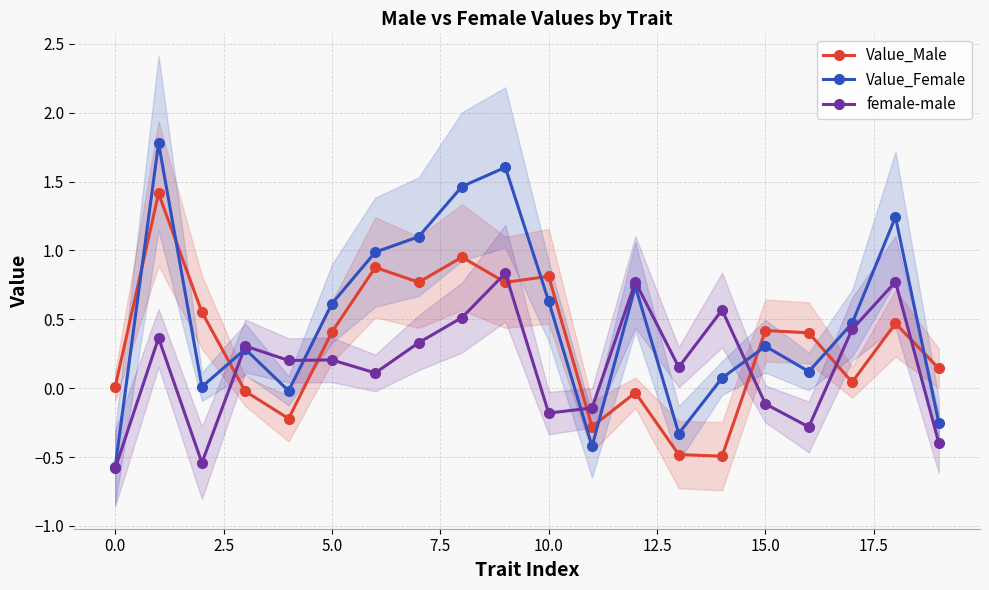

Which series ends up on top after the final intersection of Value_Male and female-male?

Value_Male